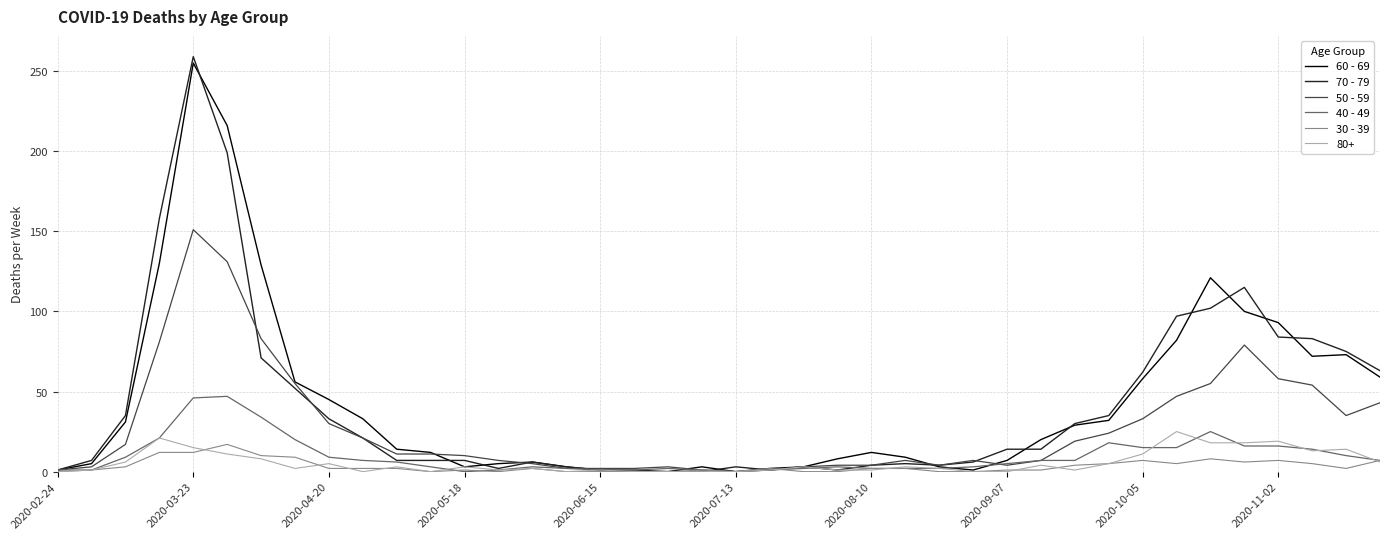

Does the chart have visible grid lines?

Yes